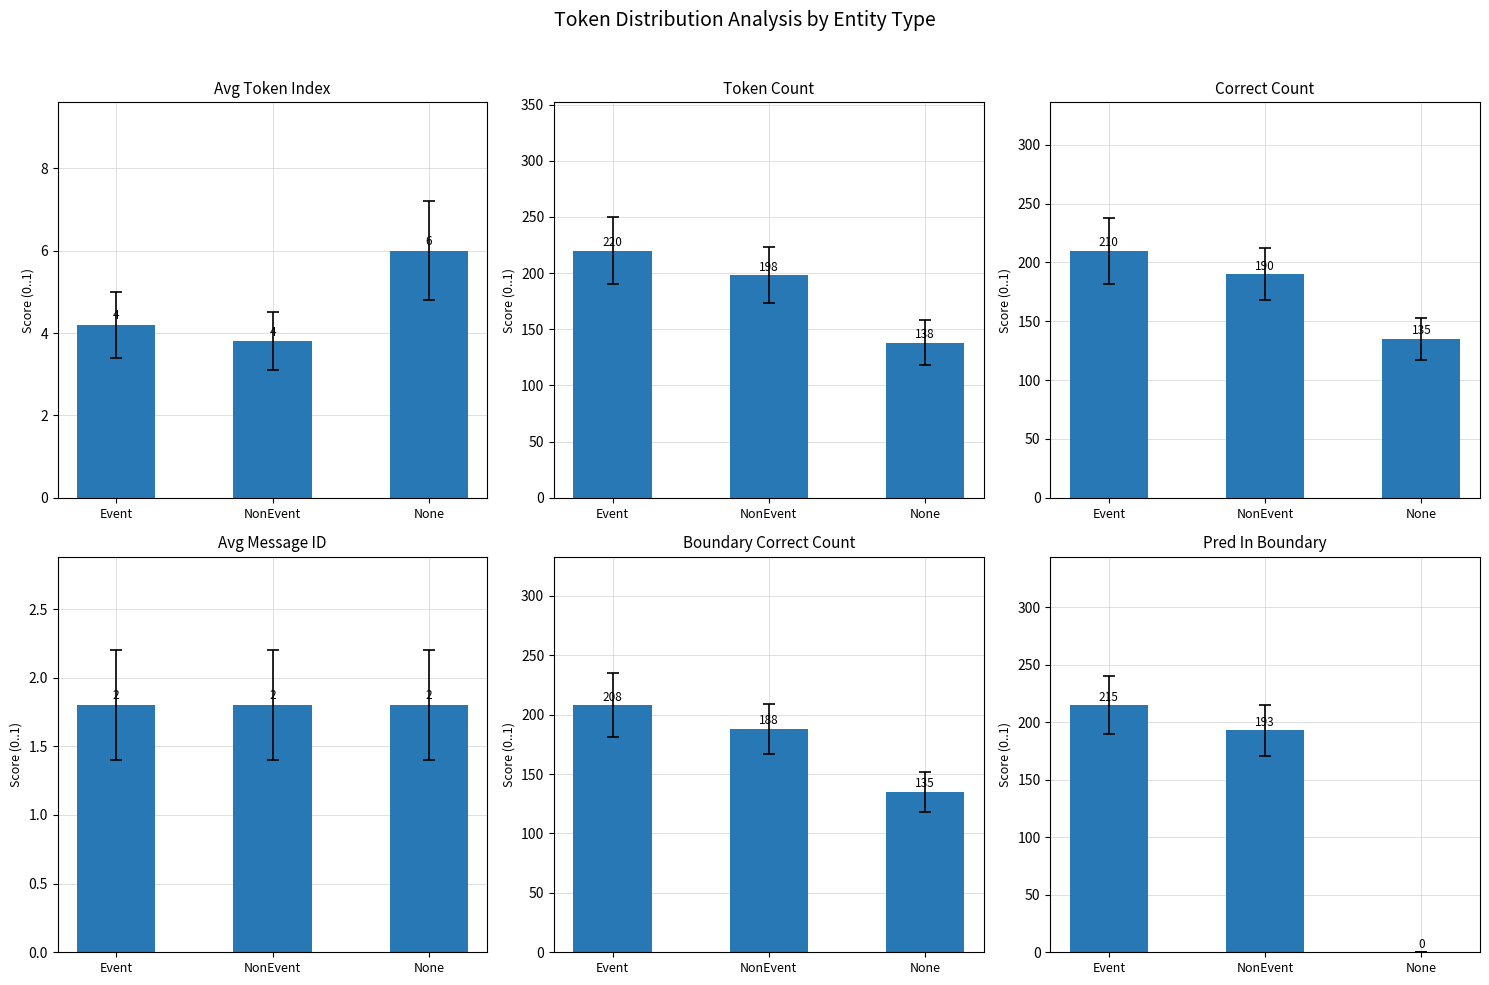

Reading left to right, list all the values displayed in this chart.

Avg Token Index: 4.2	3.8	6.0
Token Count: 220.0	198.0	138.0
Correct Count: 210.0	190.0	135.0
Avg Message ID: 1.8	1.8	1.8
Boundary Correct Count: 208.0	188.0	135.0
Pred In Boundary: 215.0	193.0	0.0